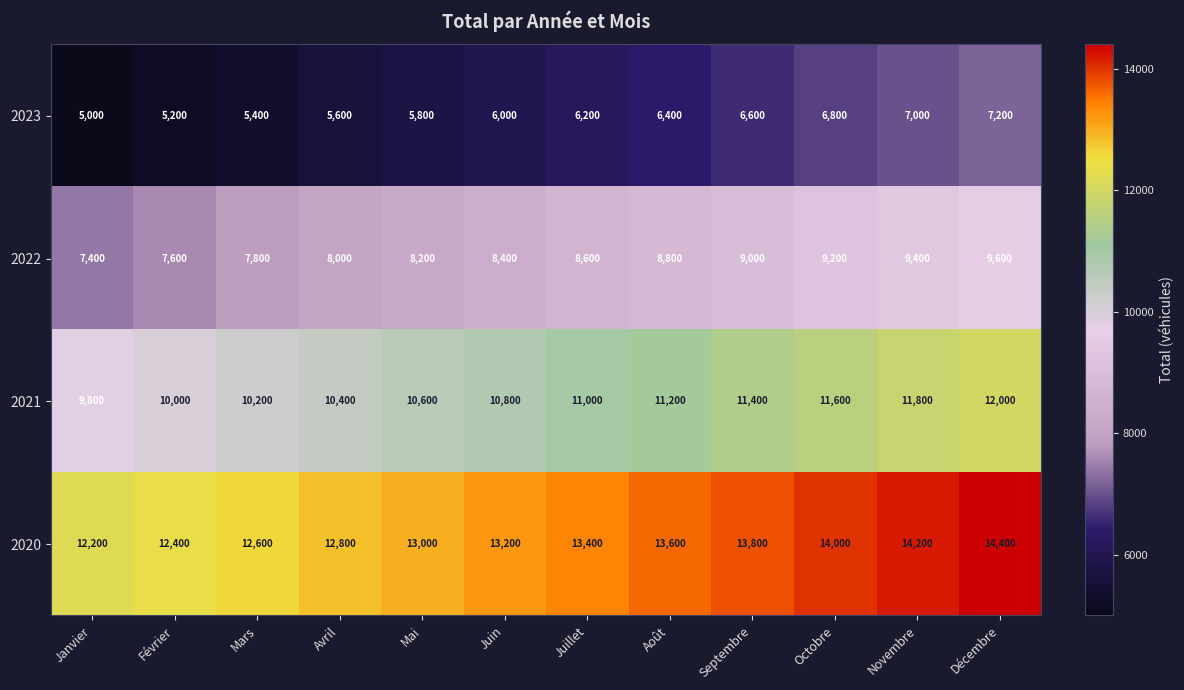

What is the average value of the 2021 series?

10900